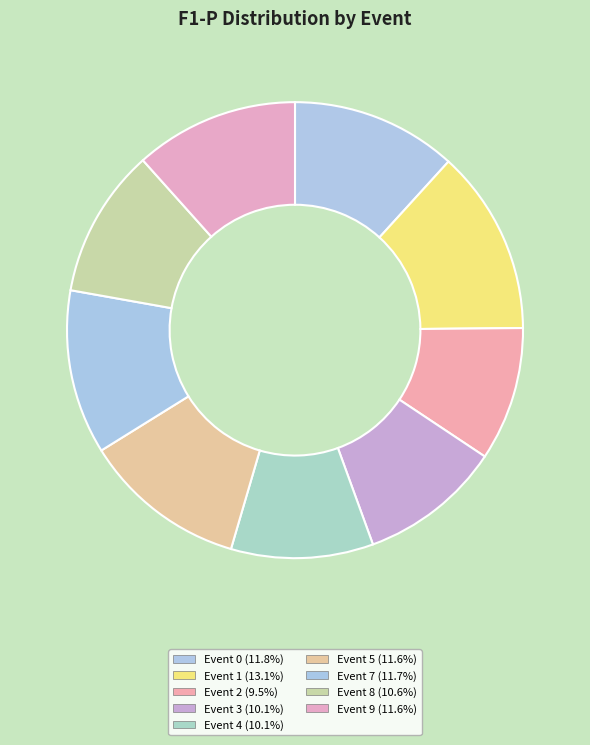

How many segments does this pie chart have?

9